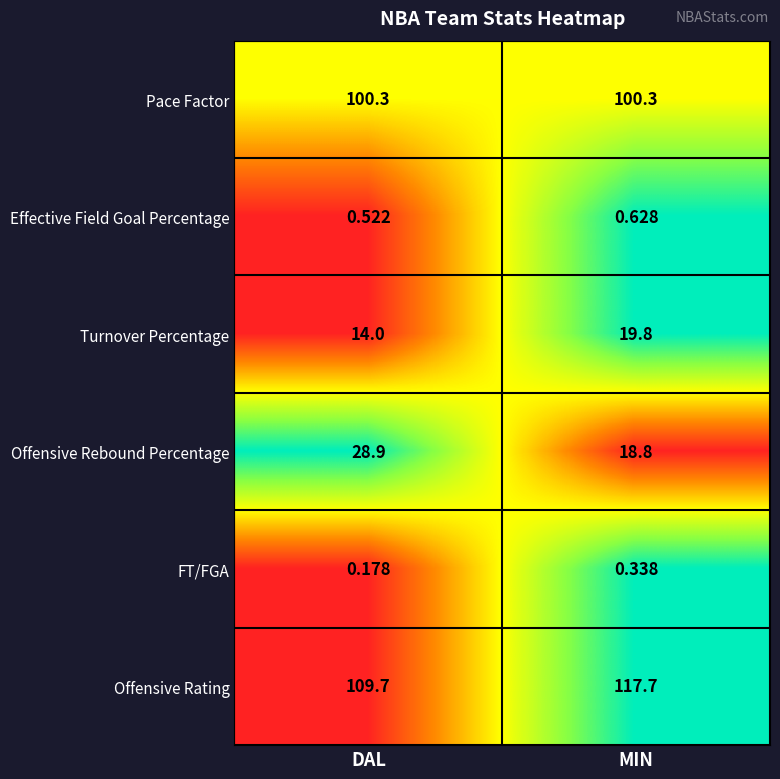

Which series has the largest total across all categories?

Offensive Rating